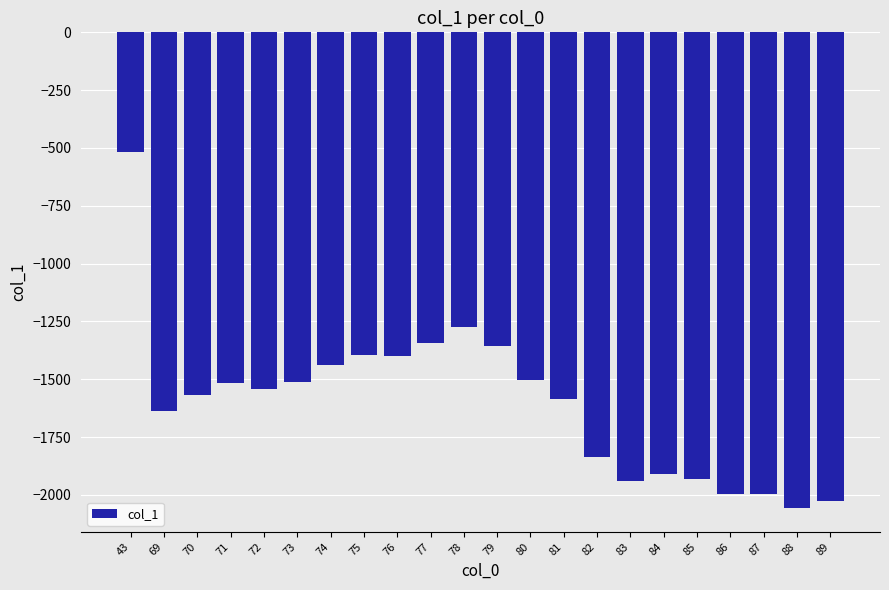

Which has a higher value, 75 or 79?

79